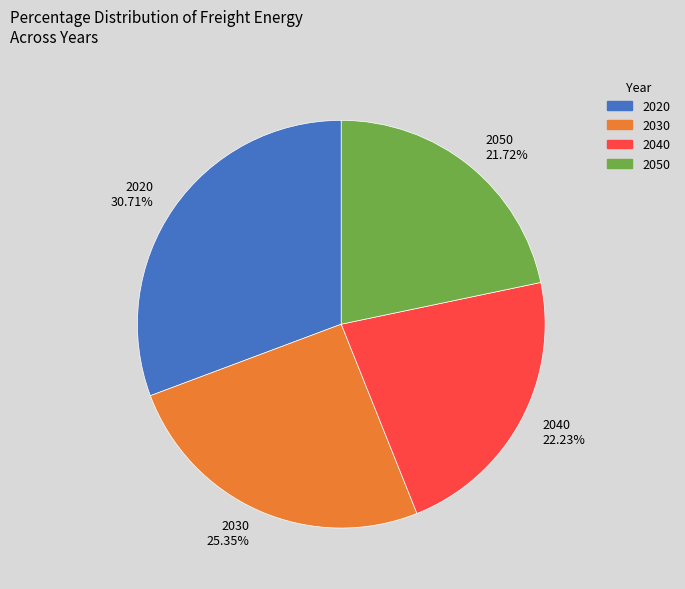

How many segments does this pie chart have?

4